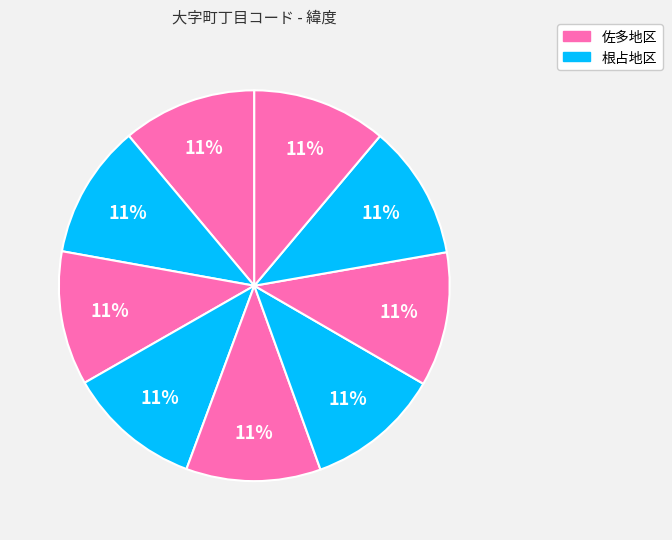

How many slices are in this pie chart?

9